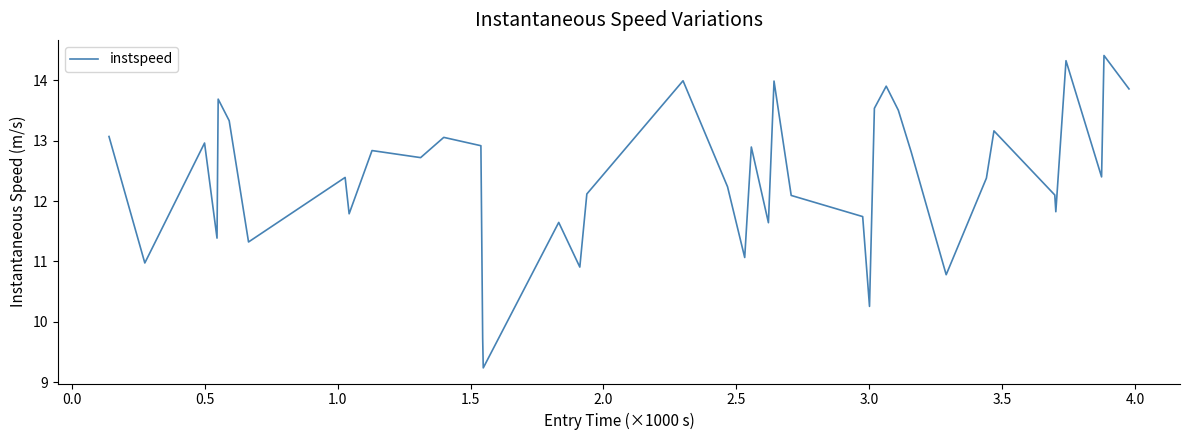

What is the greatest value displayed?

14.4